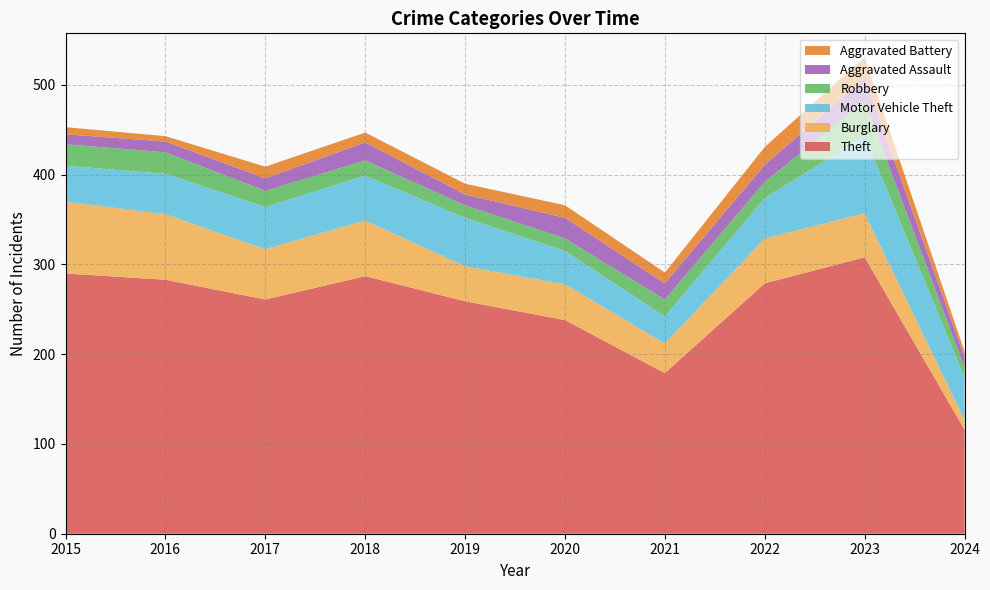

Reading left to right, extract all data points from this chart.

Theft: 2015=290	2016=283	2017=261	2018=287	2019=259	2020=238	2021=179	2022=279	2023=308	2024=116
Burglary: 2015=80	2016=73	2017=56	2018=62	2019=39	2020=40	2021=33	2022=50	2023=49	2024=11
Motor Vehicle Theft: 2015=40	2016=45	2017=47	2018=50	2019=54	2020=37	2021=30	2022=45	2023=86	2024=47
Robbery: 2015=24	2016=24	2017=18	2018=17	2019=14	2020=14	2021=19	2022=18	2023=39	2024=11
Aggravated Assault: 2015=11	2016=12	2017=14	2018=20	2019=12	2020=23	2021=18	2022=19	2023=26	2024=12
Aggravated Battery: 2015=8	2016=6	2017=13	2018=11	2019=12	2020=14	2021=12	2022=20	2023=23	2024=6